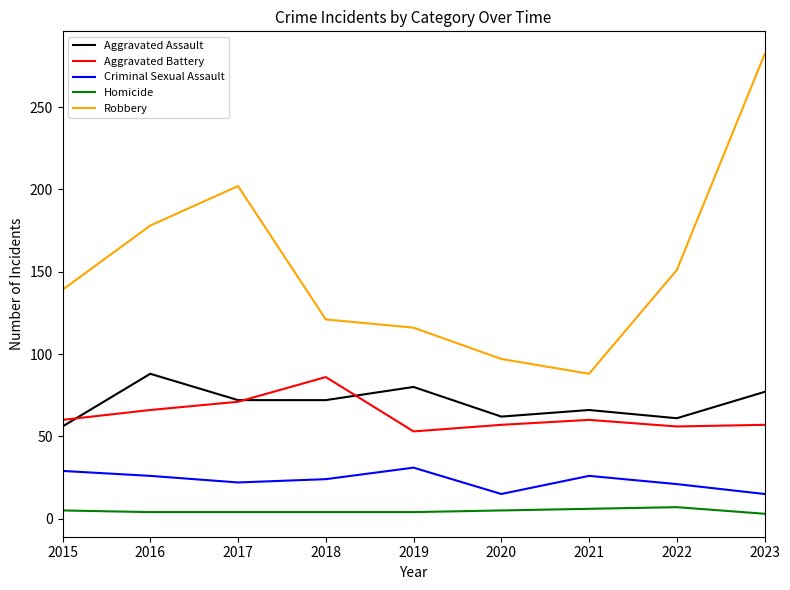

Count the number of categories in the chart.

9